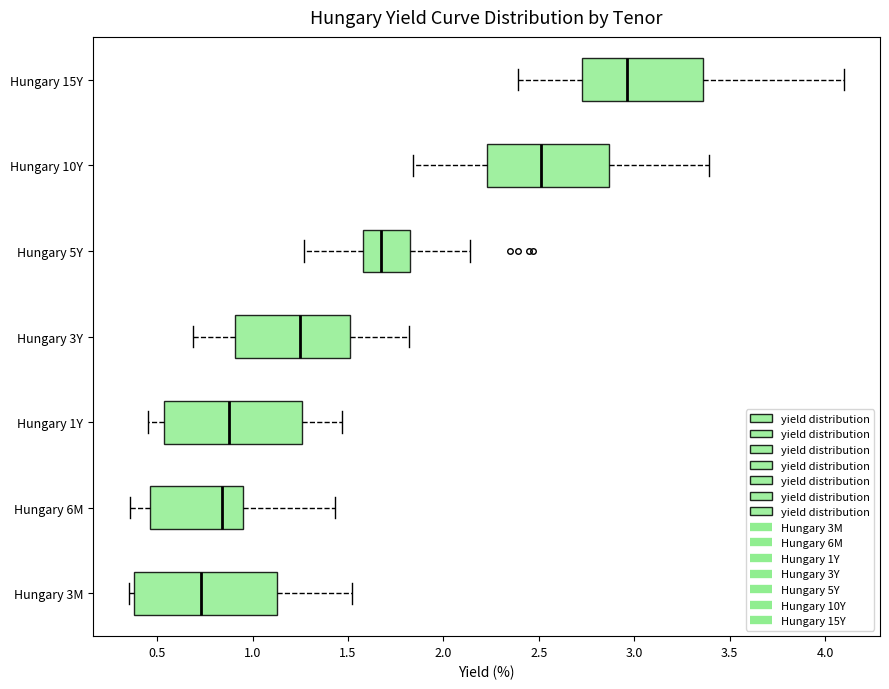

Reading bottom to top, read every box against the x-axis: the position of its median line, the range the box covers, and the ends of its whiskers. The values are not printed on the chart, so give them approximately, as read against the axis.

Hungary 3M: median 0.75, box 0.40 to 1.15, whiskers 0.35 to 1.50
Hungary 6M: median 0.85, box 0.45 to 0.95, whiskers 0.35 to 1.45
Hungary 1Y: median 0.90, box 0.55 to 1.25, whiskers 0.45 to 1.45
Hungary 3Y: median 1.25, box 0.90 to 1.50, whiskers 0.70 to 1.80
Hungary 5Y: median 1.70, box 1.60 to 1.85, whiskers 1.25 to 2.15
Hungary 10Y: median 2.50, box 2.25 to 2.85, whiskers 1.85 to 3.40
Hungary 15Y: median 2.95, box 2.75 to 3.35, whiskers 2.40 to 4.10